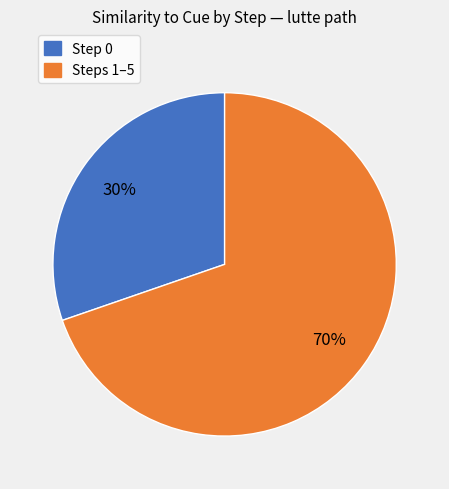

How many segments does this pie chart have?

2